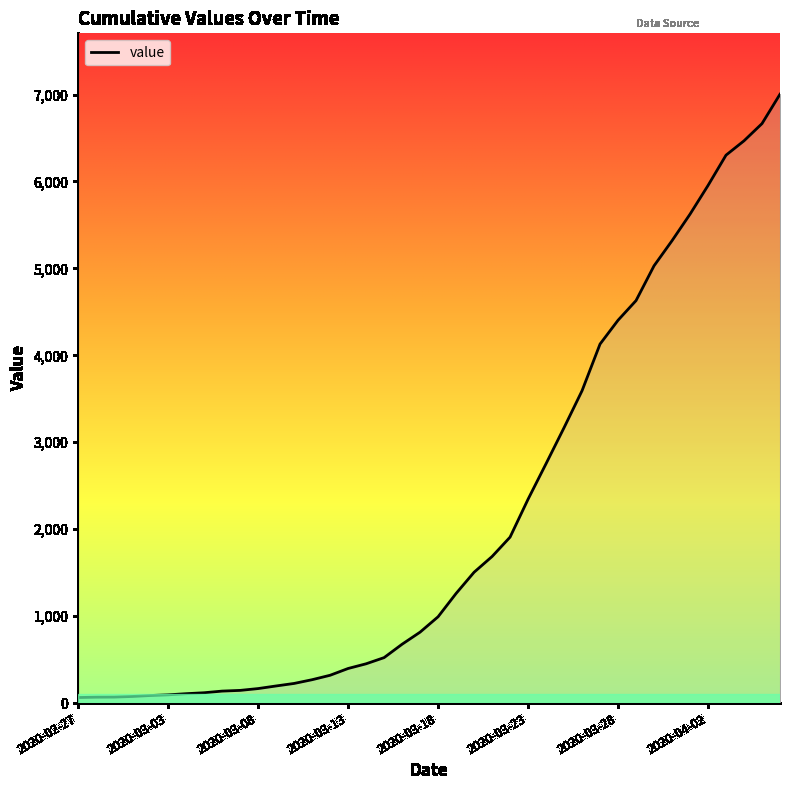

What is the greatest value displayed?

7004